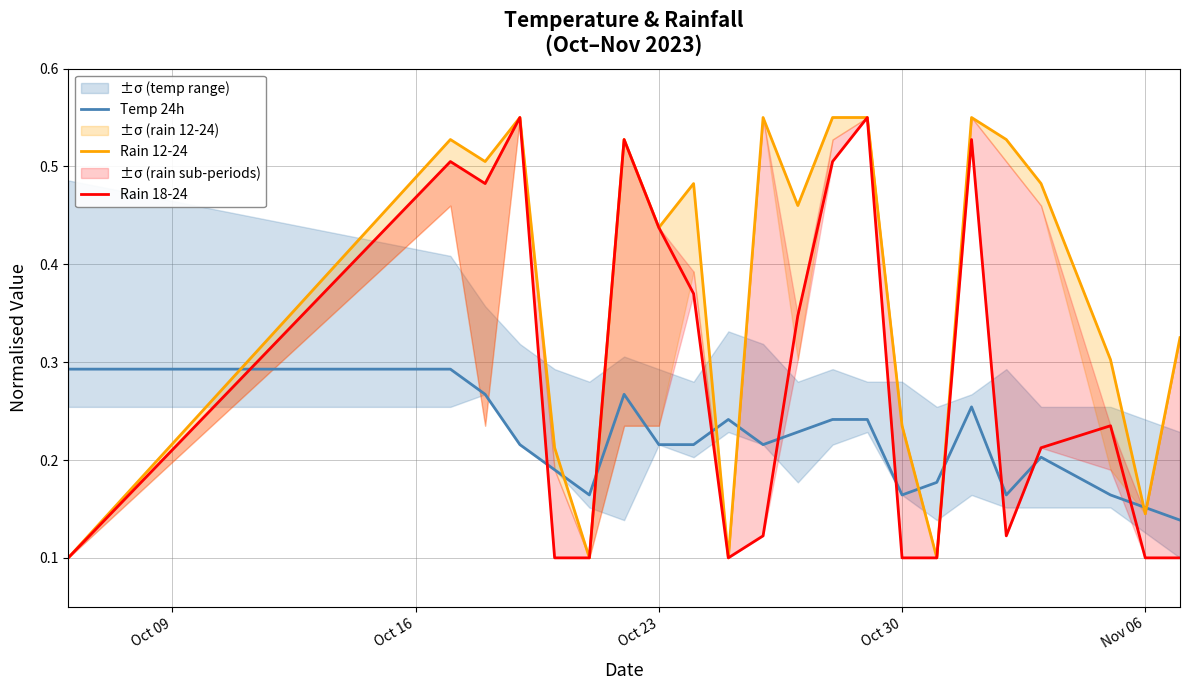

Reading left to right, what are all the values shown in this chart?

Temp 24h: 0.3	0.3	0.3	0.2	0.2	0.2	0.3	0.2	0.2	0.2	0.2	0.2	0.2	0.2	0.2	0.2	0.3	0.2	0.2	0.2	0.2	0.1
Rain 12-24: 0.1	0.5	0.5	0.6	0.2	0.1	0.5	0.4	0.5	0.1	0.6	0.5	0.6	0.6	0.2	0.1	0.6	0.5	0.5	0.3	0.1	0.3
Rain 18-24: 0.1	0.5	0.5	0.6	0.1	0.1	0.5	0.4	0.4	0.1	0.1	0.3	0.5	0.6	0.1	0.1	0.5	0.1	0.2	0.2	0.1	0.1